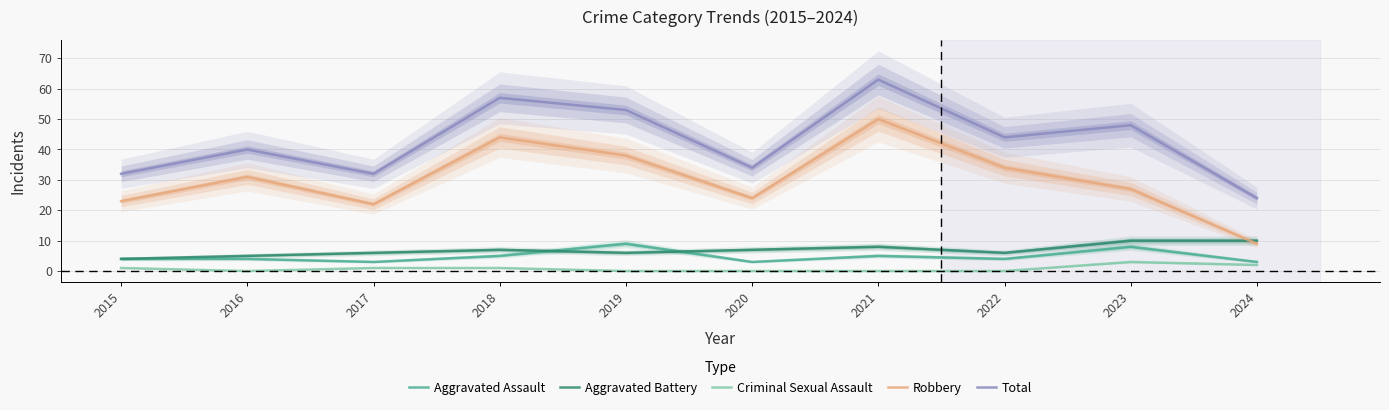

True or false: Robbery has a value of 50 at 2021.

True